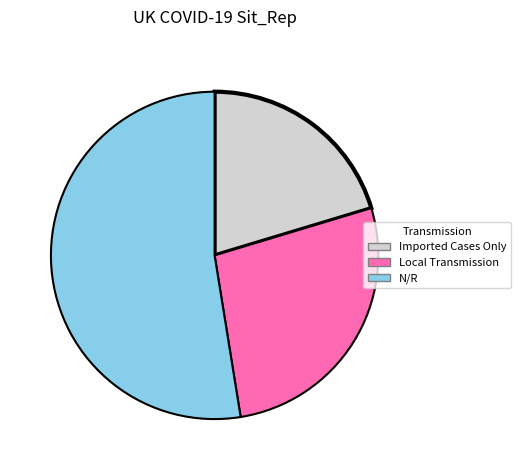

Combined, do Local Transmission and N/R account for over 50%?

Yes